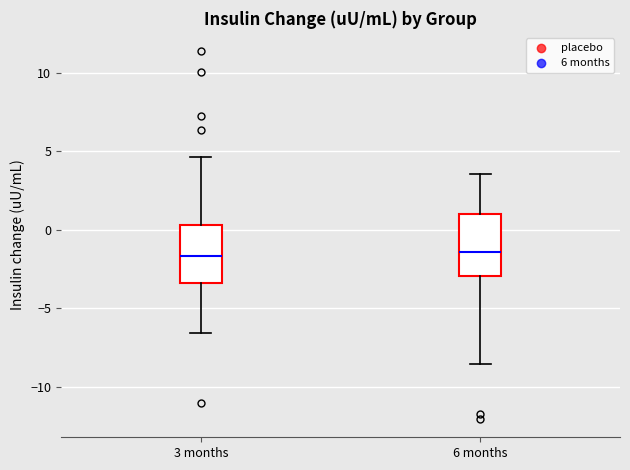

Reading left to right, transcribe this box plot: for each box, give where its median line is, the range the box spans, and where its two whiskers end, as read against the y-axis. The values are not printed on the chart, so give them approximately, as read against the axis.

3 months: median -1.5, box -3.5 to 0.5, whiskers -6.5 to 4.5
6 months: median -1.5, box -3.0 to 1.0, whiskers -8.5 to 3.5